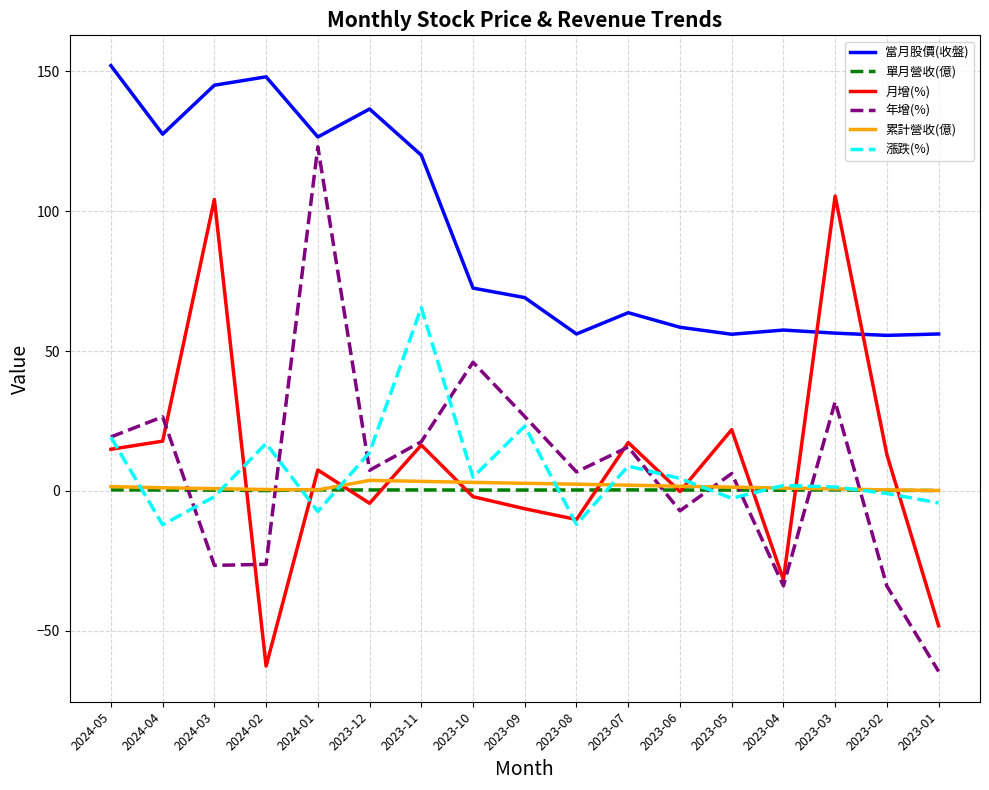

True or false: 當月股價(收盤) has more than 1 points higher than both neighbors.

True